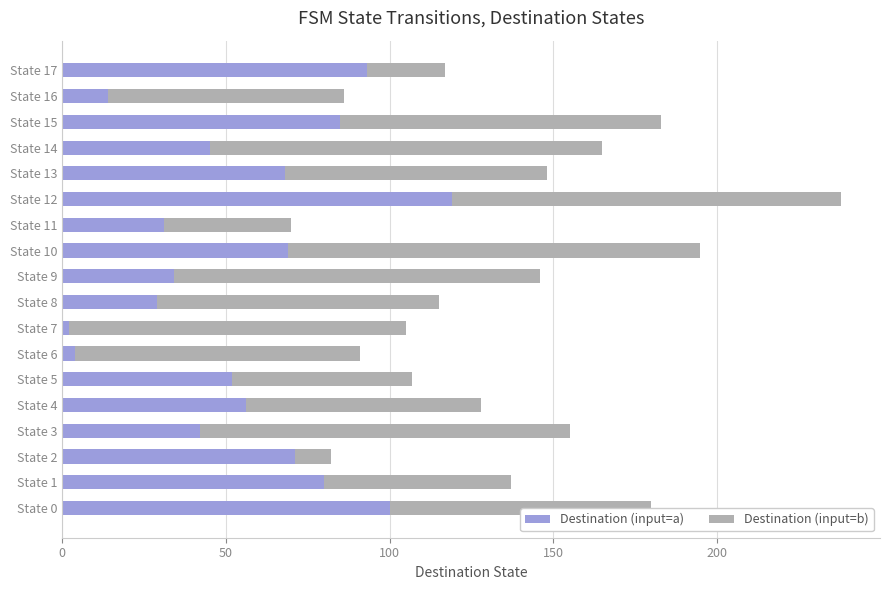

What is the difference between the second highest and second lowest values in the Destination (input=a) series?

96